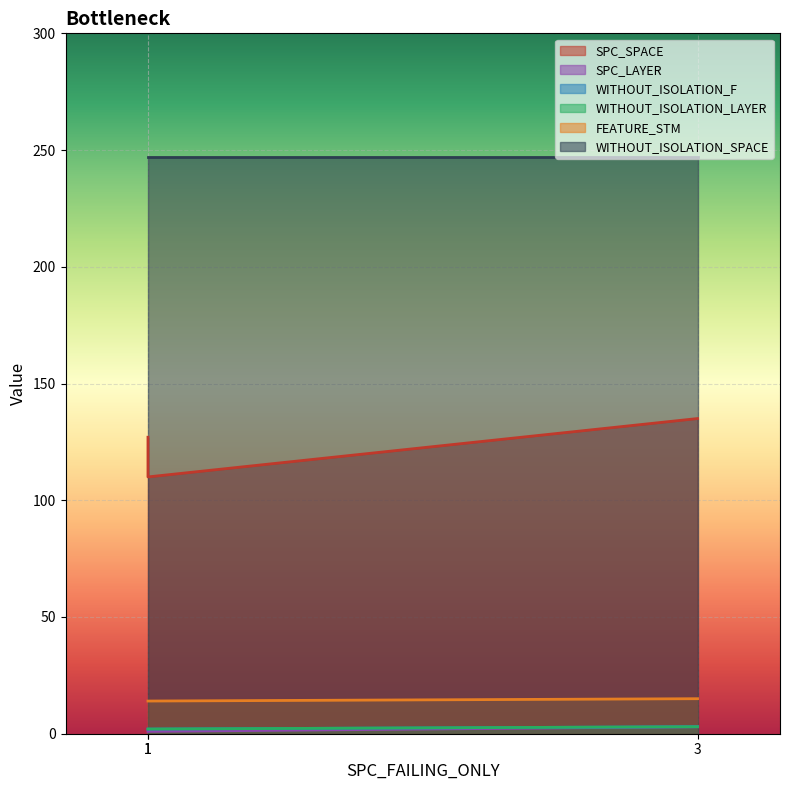

The SPC_SPACE series shows 110 at 1. True or false?

True